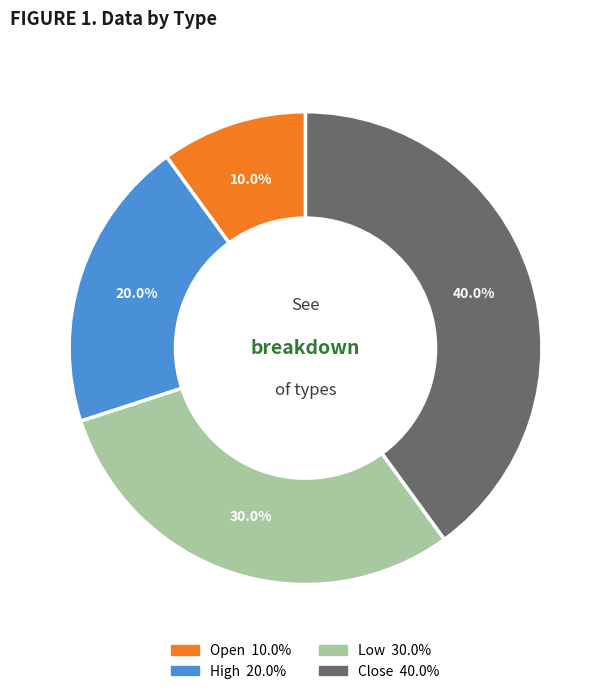

To the nearest percent, what portion does High represent?

20%